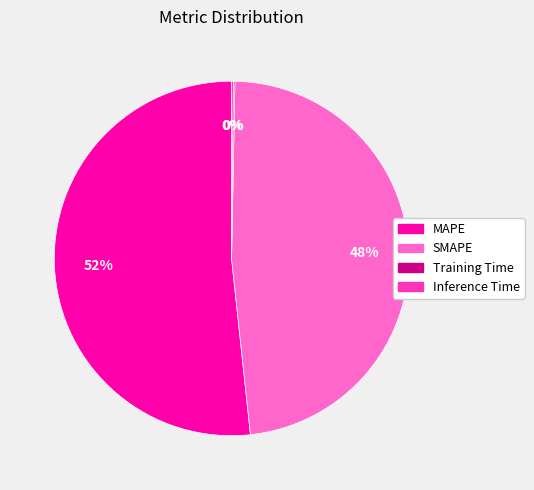

To the nearest percent, what is the difference between the MAPE and SMAPE slice percentages?

4%